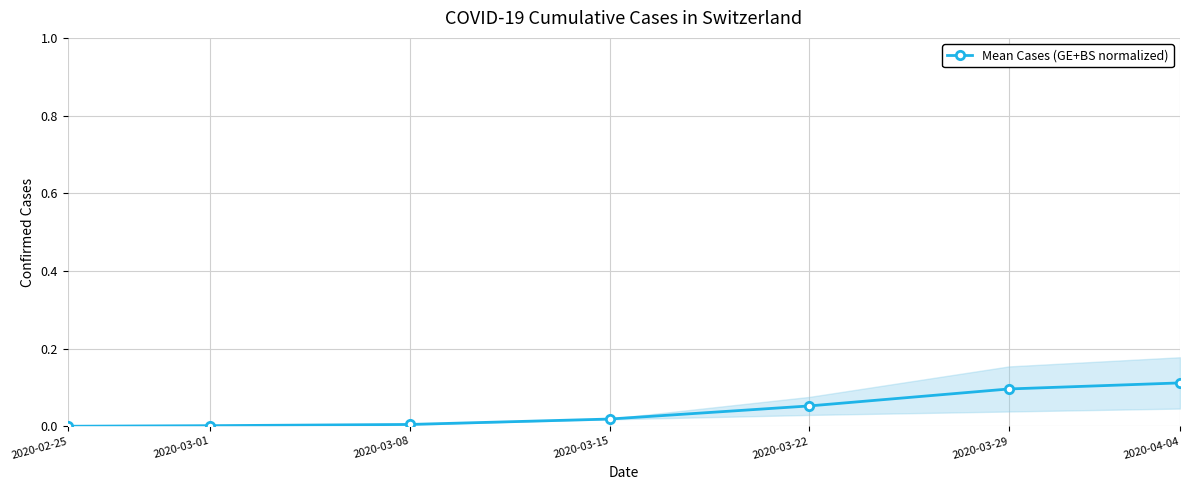

What is the difference between the values at 2020-03-29 and 2020-03-01?

0.1